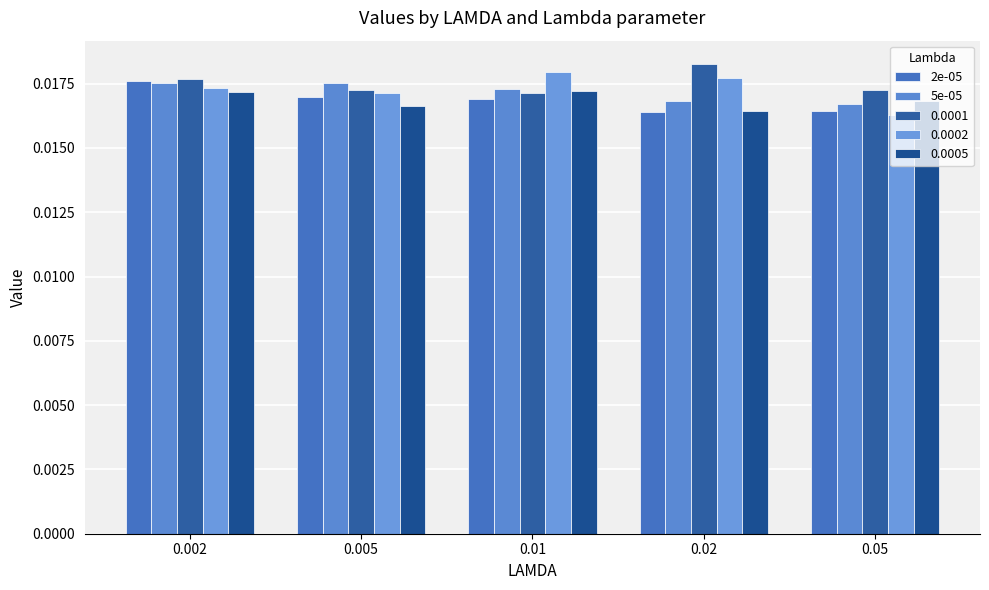

What position from the left is 0.005?

2